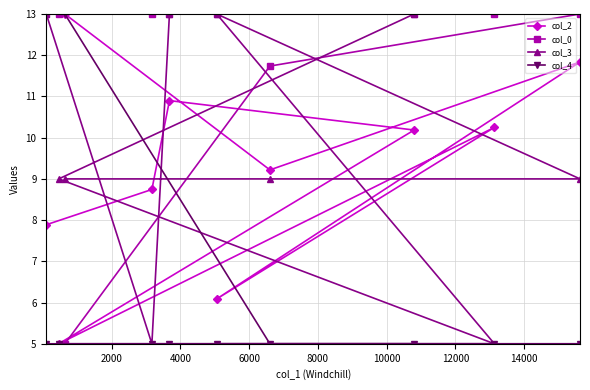

At how many categories does at least one series exceed 8?

10